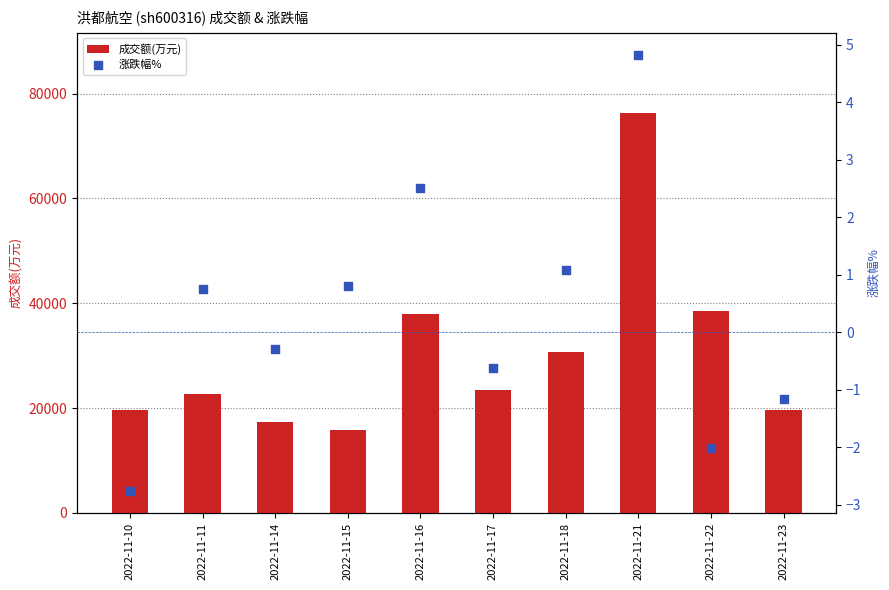

What is the total value across all series at 2022-11-16?

37906.5